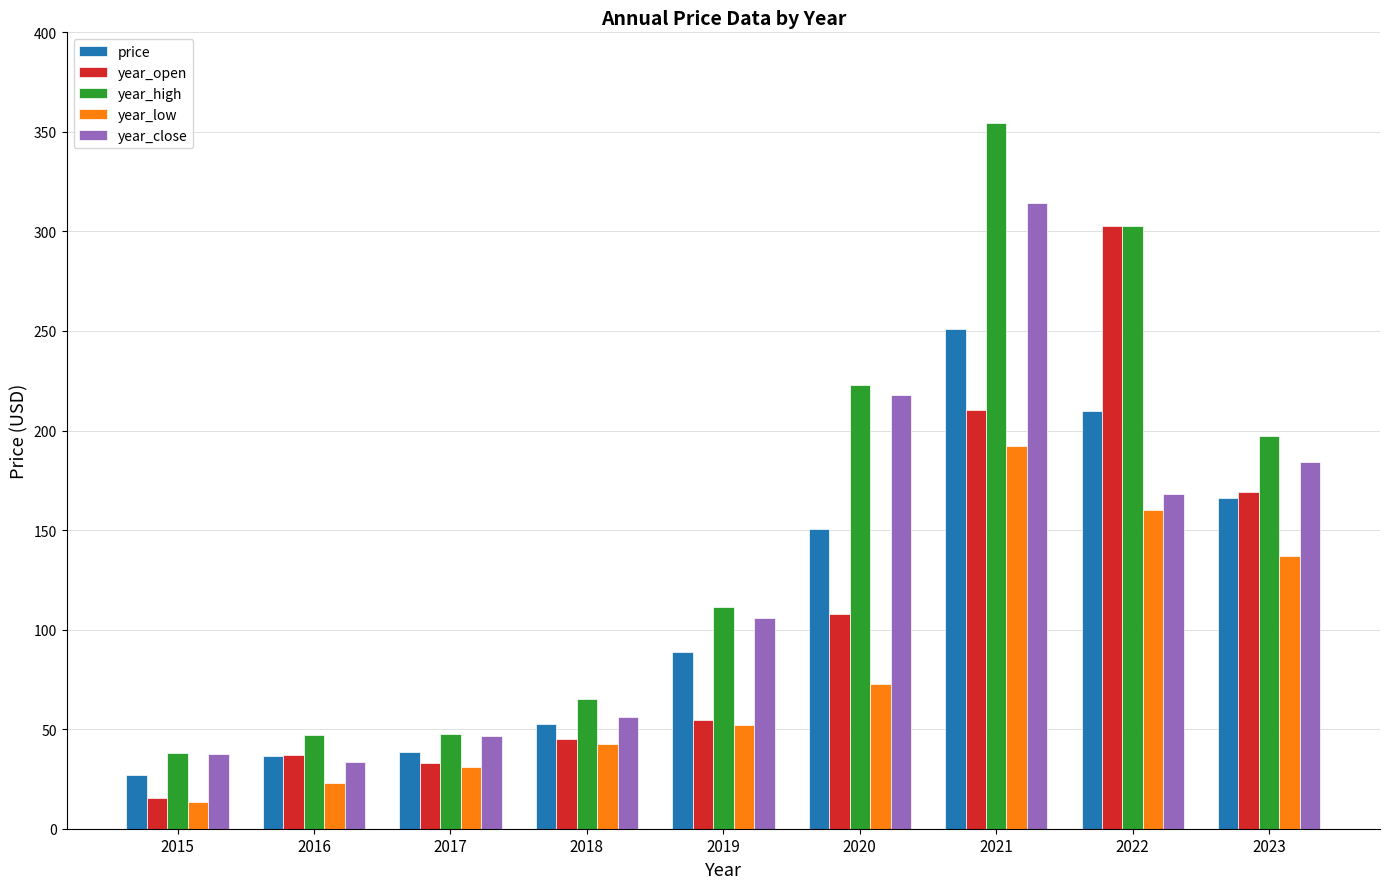

At which category does the chart reach its peak across all series?

2021